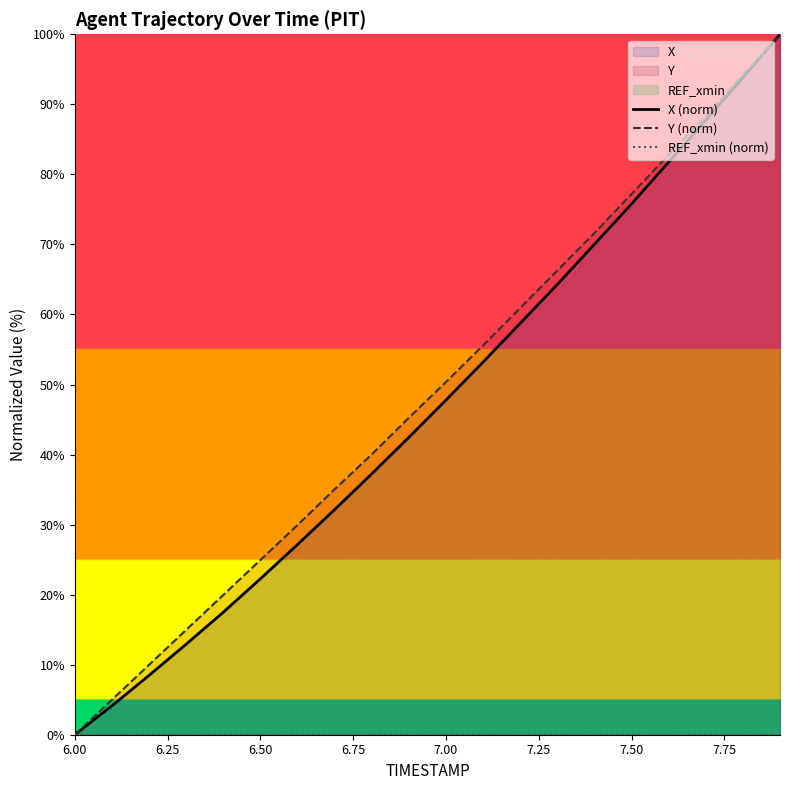

At how many categories does at least one series exceed 1?

19